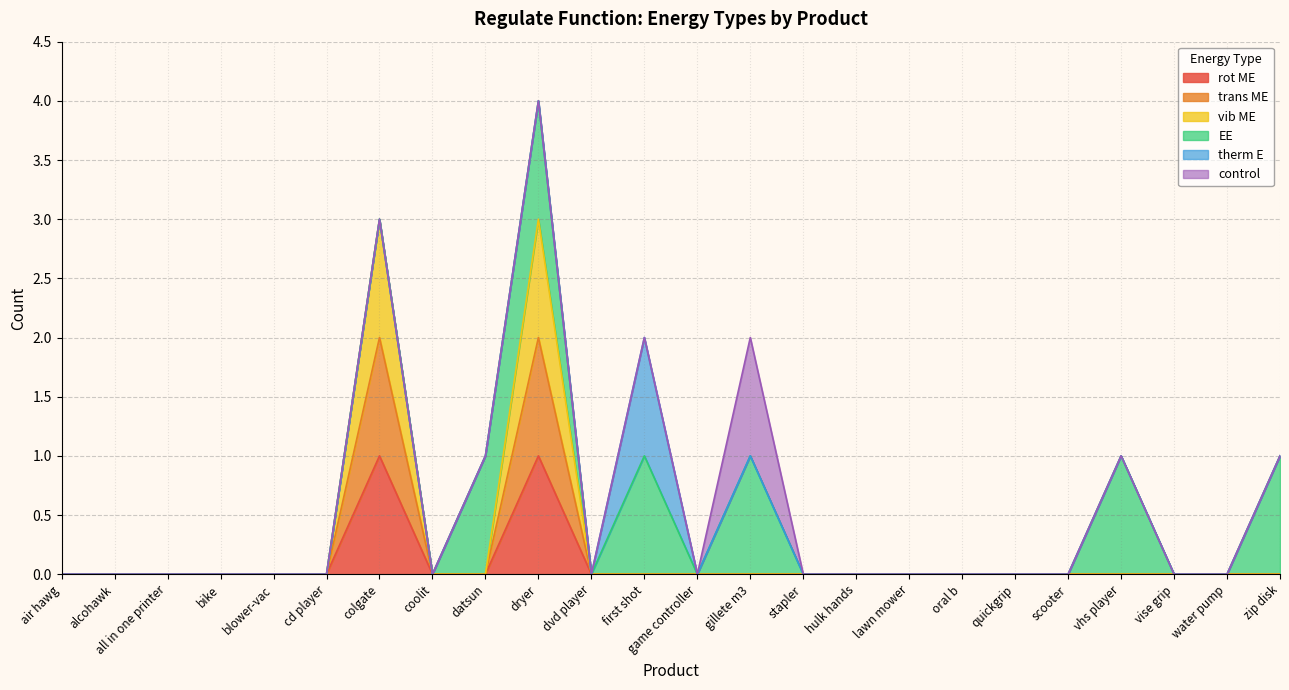

Does the chart have visible grid lines?

Yes